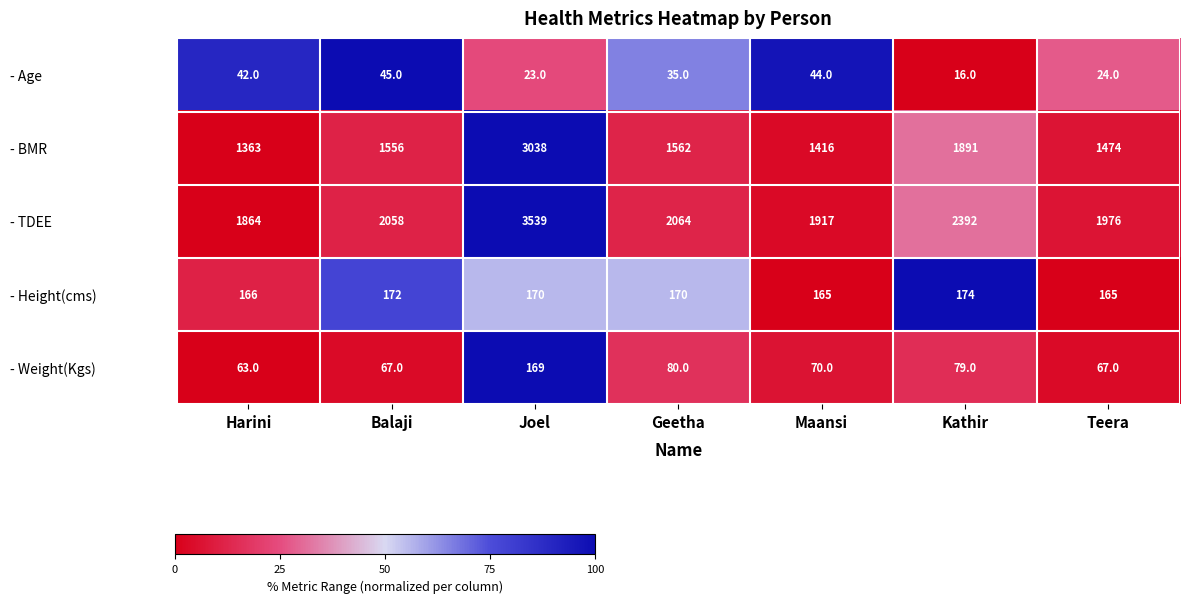

What is the sum of the - BMR values at Joel and Harini?

4401